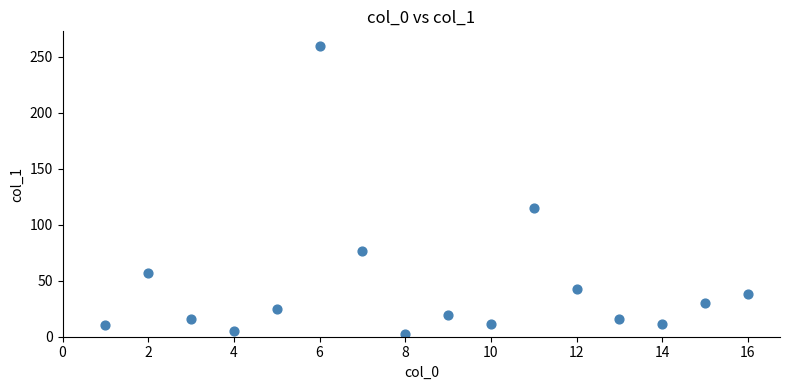

What Y value in the scatter plot is closest to 131?

114.8